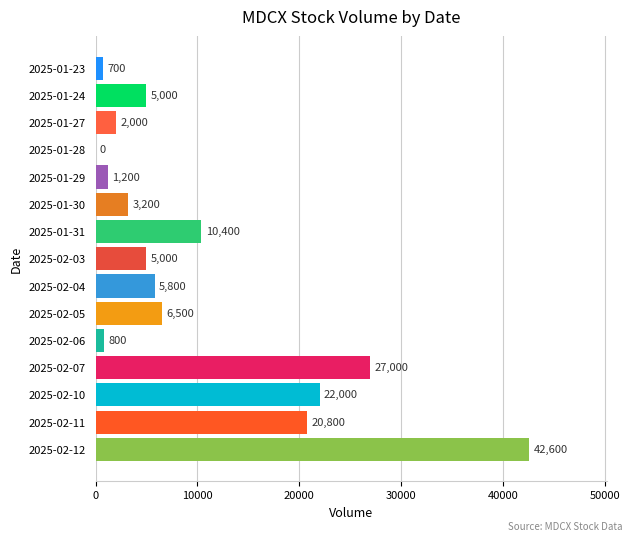

At which label is the value closest to 21300?

2025-02-11